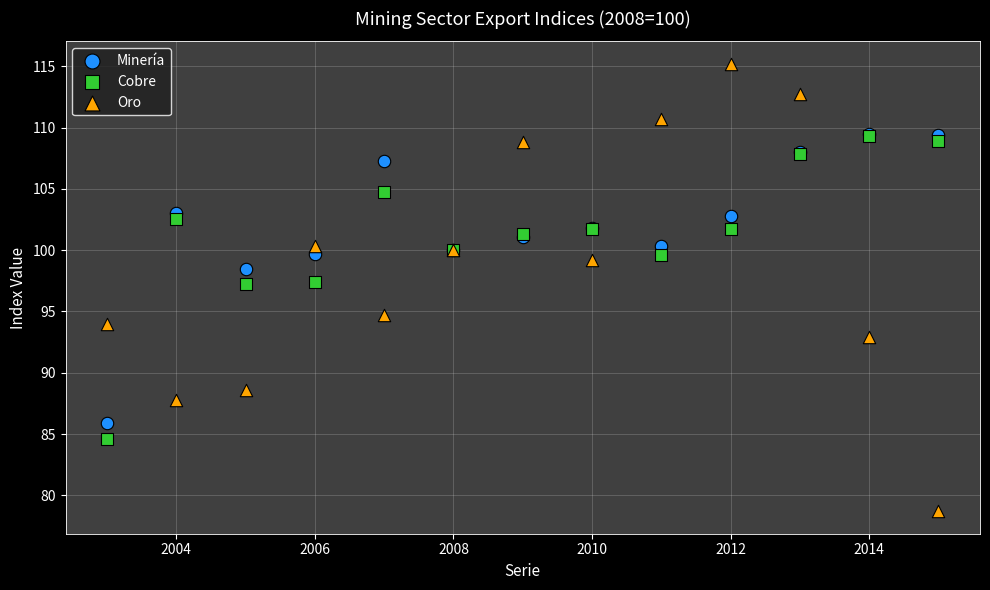

Which series has the widest spread of Y values?

Oro